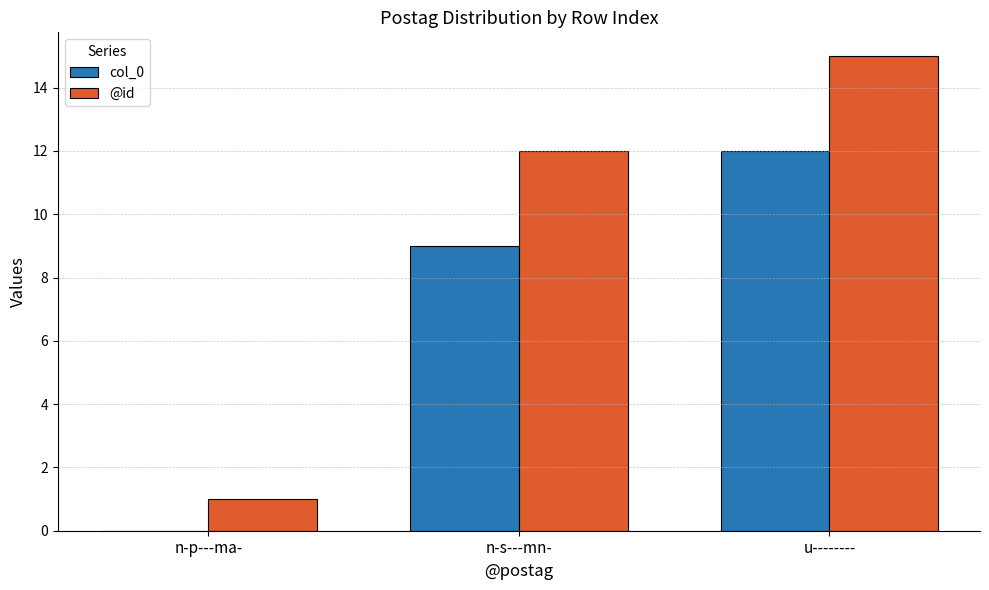

Does the chart contain stacked bars?

No